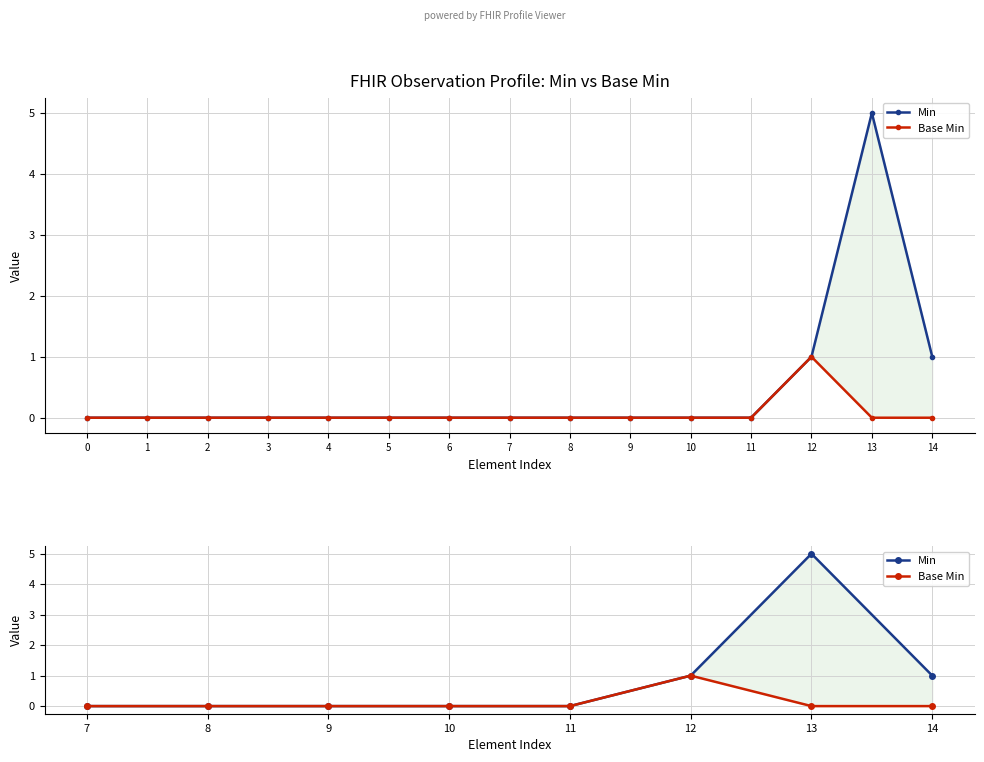

How many values in the Min series exceed 0?

3